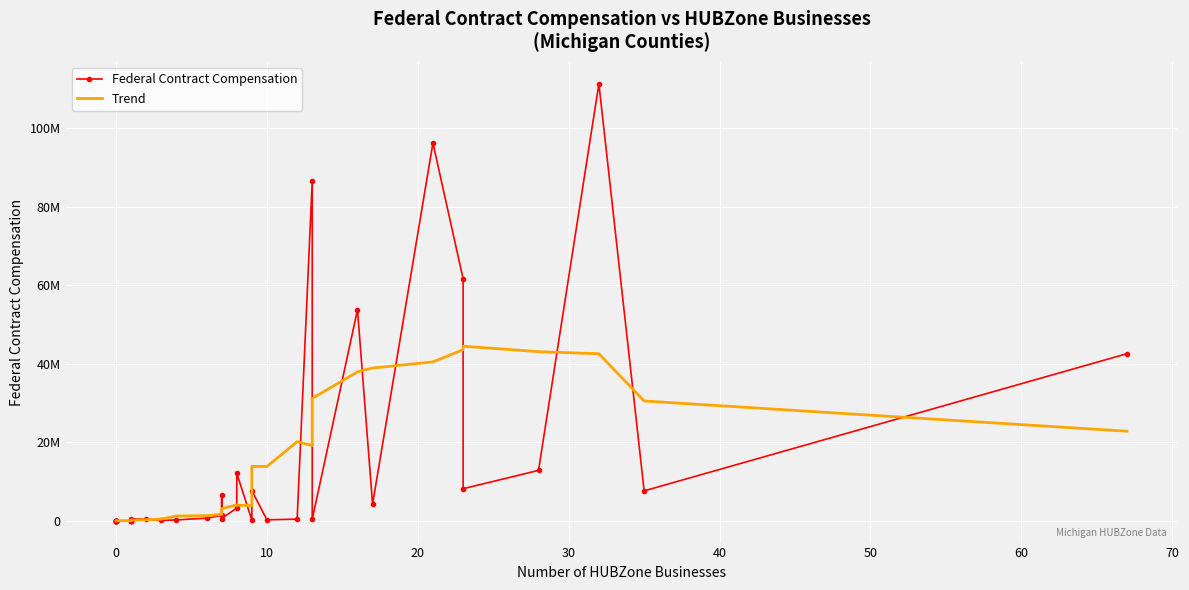

Reading left to right, list all the values displayed in this chart.

Federal Contract Compensation: 0.0	0.0	0.0	0.0	0.0	0.0	0.0	0.0	0.0	0.0	3601.0	79663.0	38600.3	1417.4	55100.0	514166.4	380477.0	65141.9	215157.6	650467.2	1370792.5	6483870.4	568311.1	3231566.2	12075683.8	147820.5	7641129.1	228754.9	408668.7	86482253.6	349409.2	53758188.3	4226963.2	96224475.7	61639375.5	8155410.5	12825763.4	111280345.7	7607370.5	42547594.5
Trend: 0.0	0.0	0.0	0.0	0.0	0.0	0.0	450.1	10408.0	15233.0	15410.2	22297.7	86568.5	134128.1	142270.9	168715.5	240066.0	406590.0	1216896.6	1281048.0	1620723.0	3082623.9	3092958.7	4021205.1	3968491.1	3848225.6	13848023.5	13820660.8	20136488.5	19155398.4	31164980.4	37914761.1	38905593.1	40457729.9	43557491.5	44464736.6	43063412.4	42535042.0	30506982.5	22802060.6